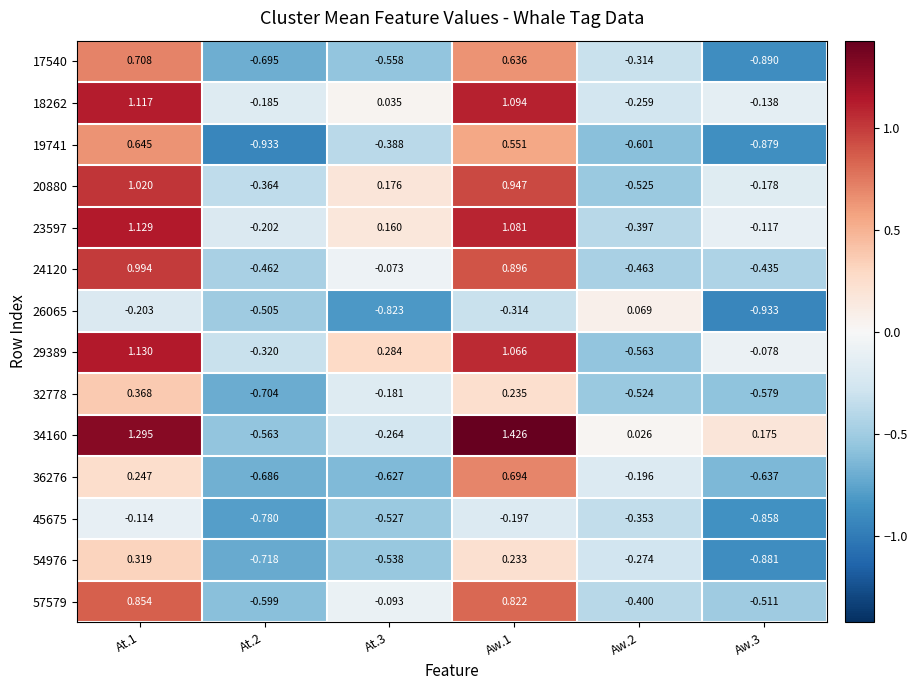

What is the difference between the highest and lowest values at Aw.1?

1.7